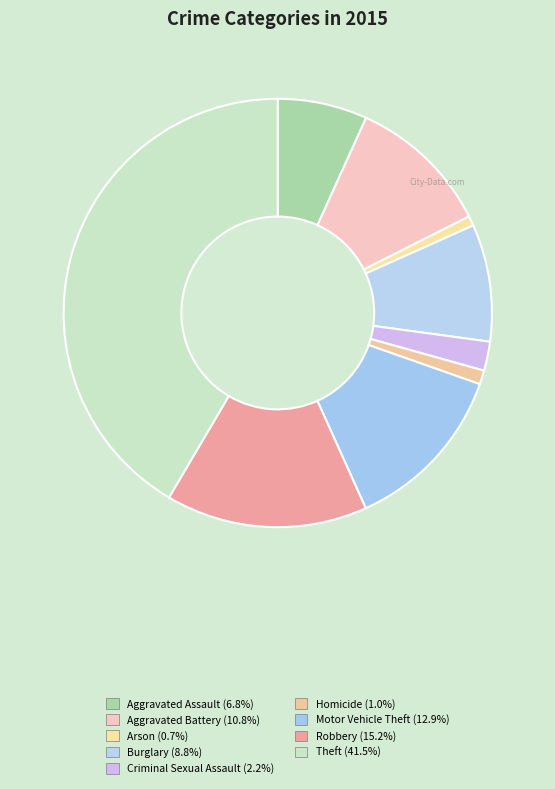

What percentage is NOT represented by Burglary?

91.2%